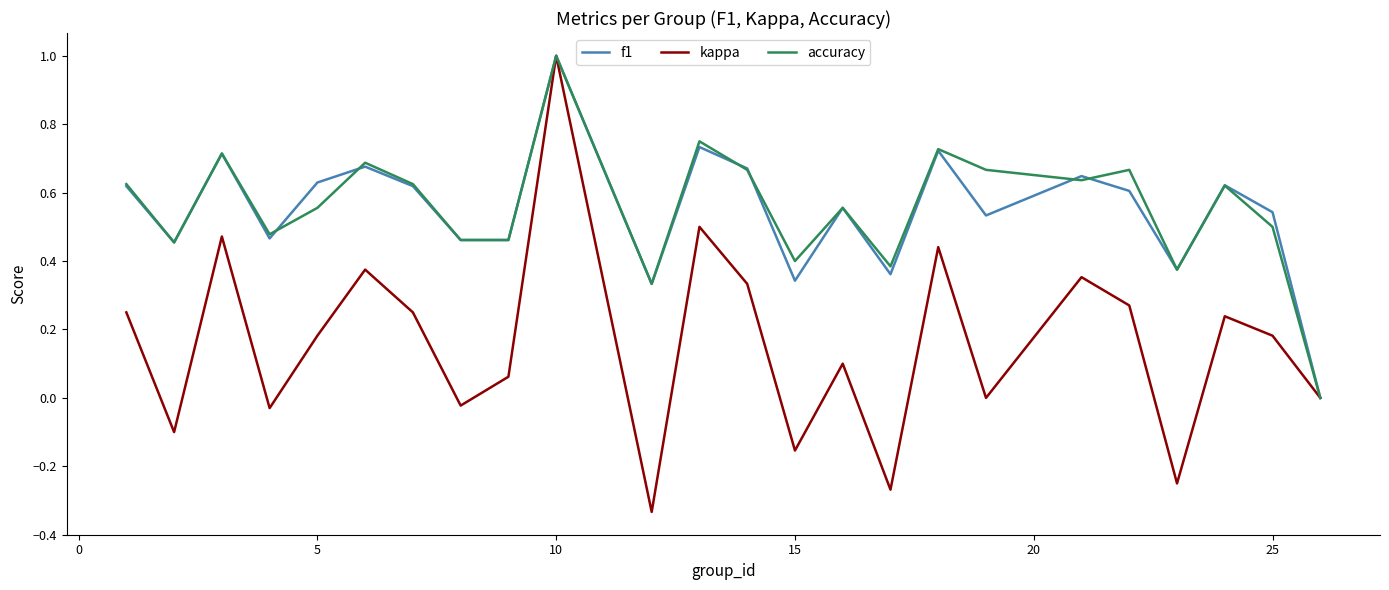

What is the greatest value displayed?

1.0